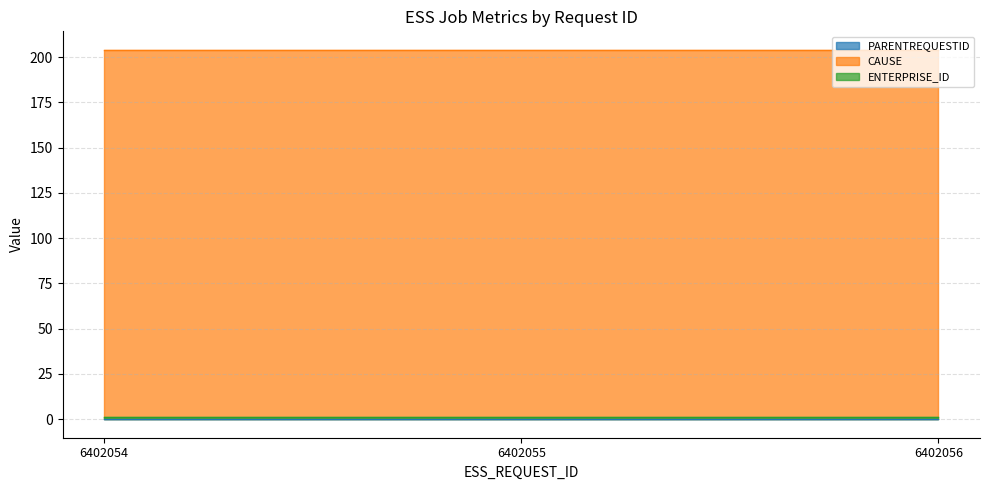

What is the total value across all series at 6402056?

205